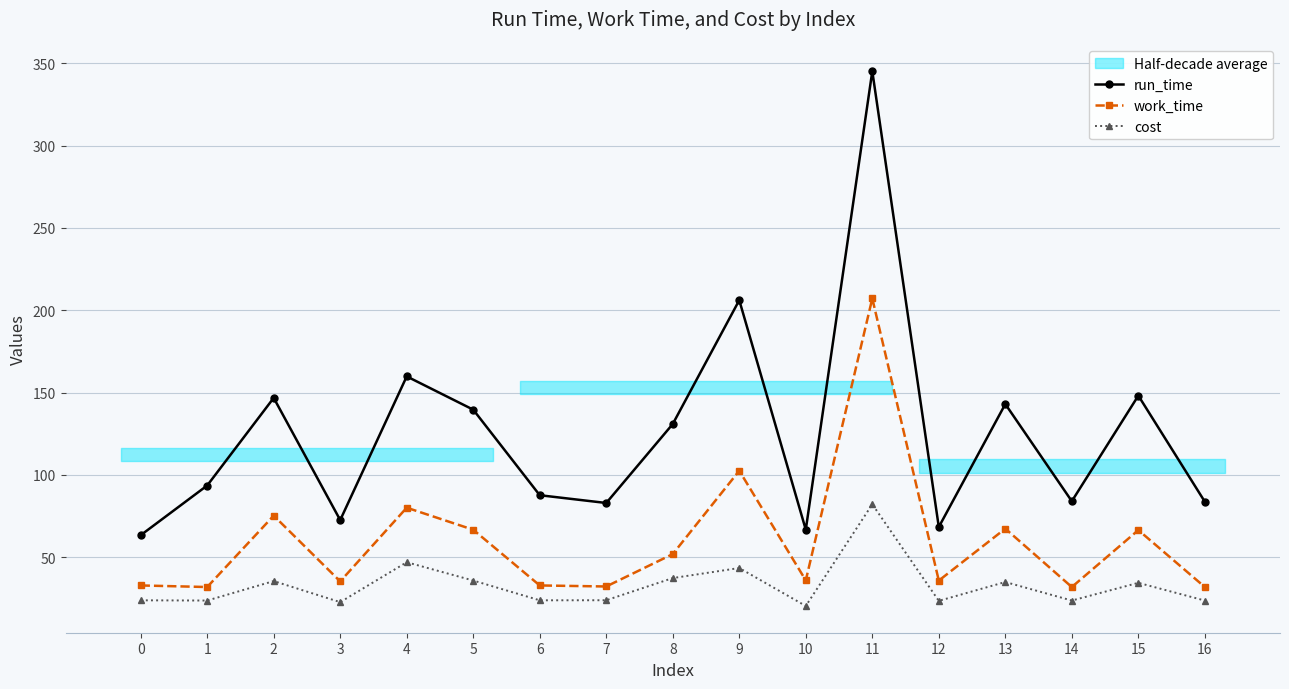

How many data points in work_time are less than 35?

6